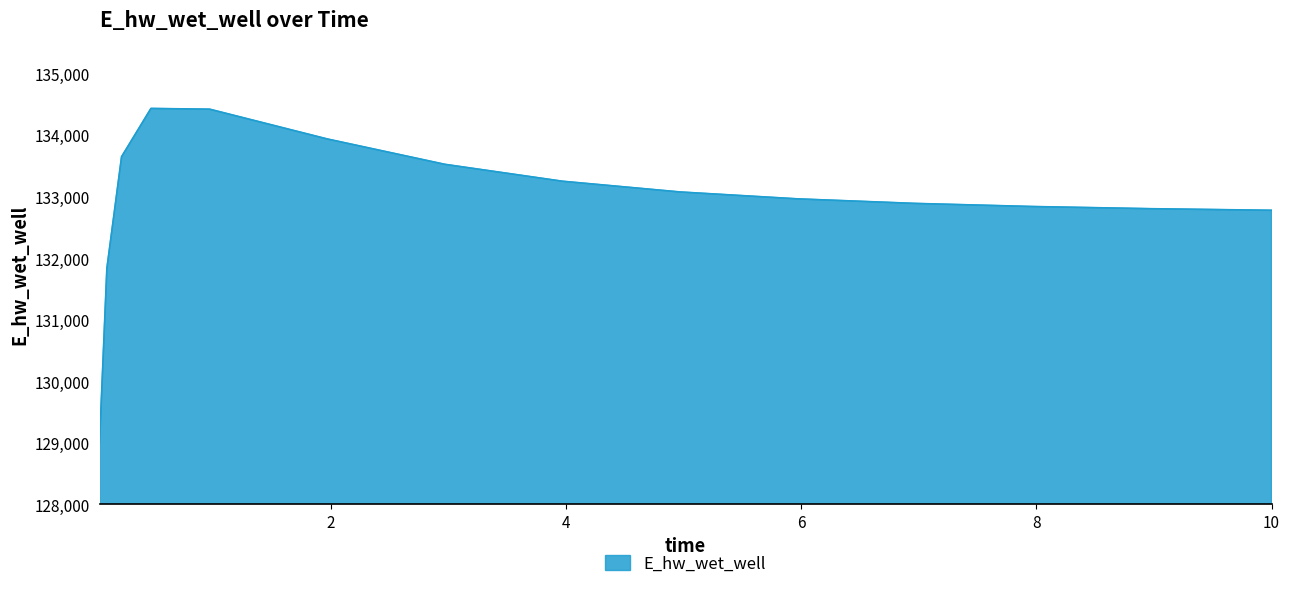

What is the difference between the maximum and minimum values?

5435.0